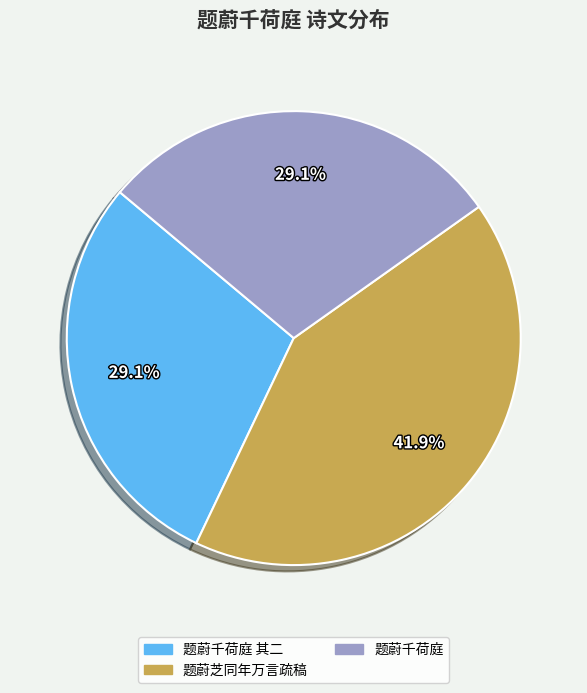

Approximately how many times larger is the value at 题蔚芝同年万言疏稿 compared to 题蔚千荷庭 其二?

1.4